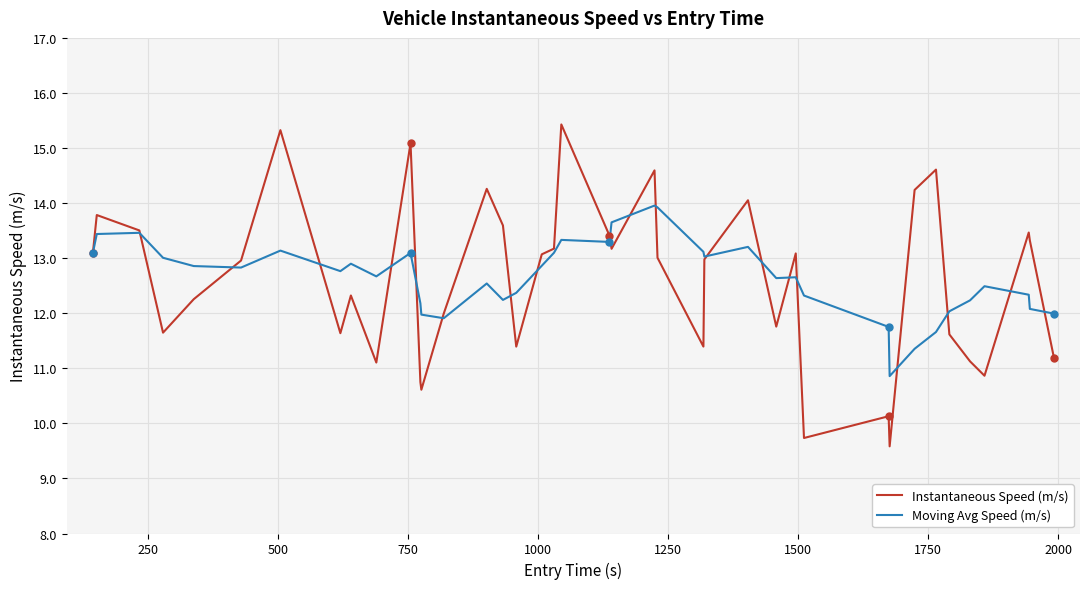

Which series has the widest spread of values?

Instantaneous Speed (m/s)